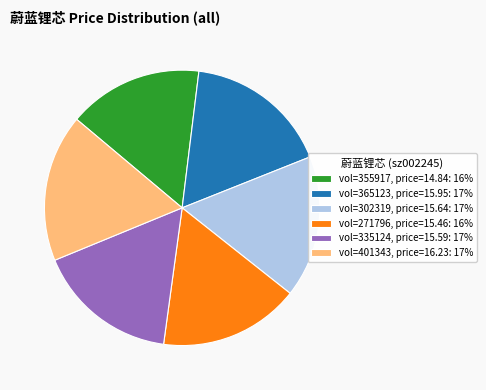

What is the ratio of the value at vol=401343, price=16.23: 17% to the value at vol=302319, price=15.64: 17%?

1.0